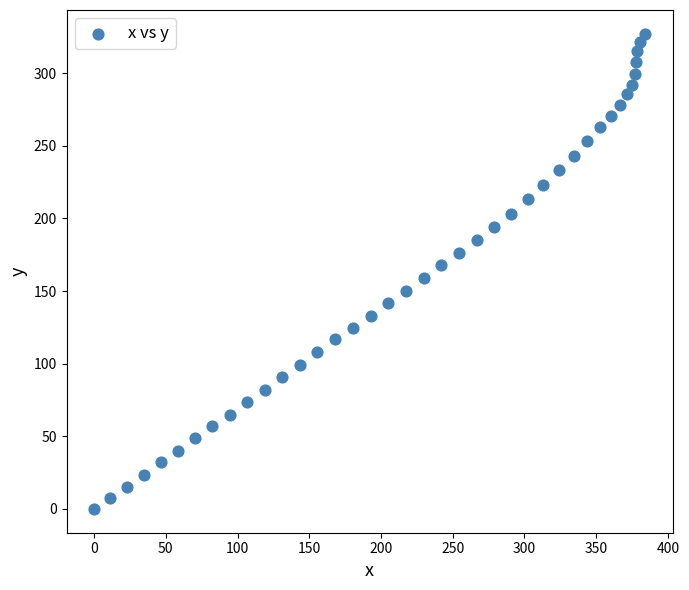

What is the range of X values (max minus min)?

384.2